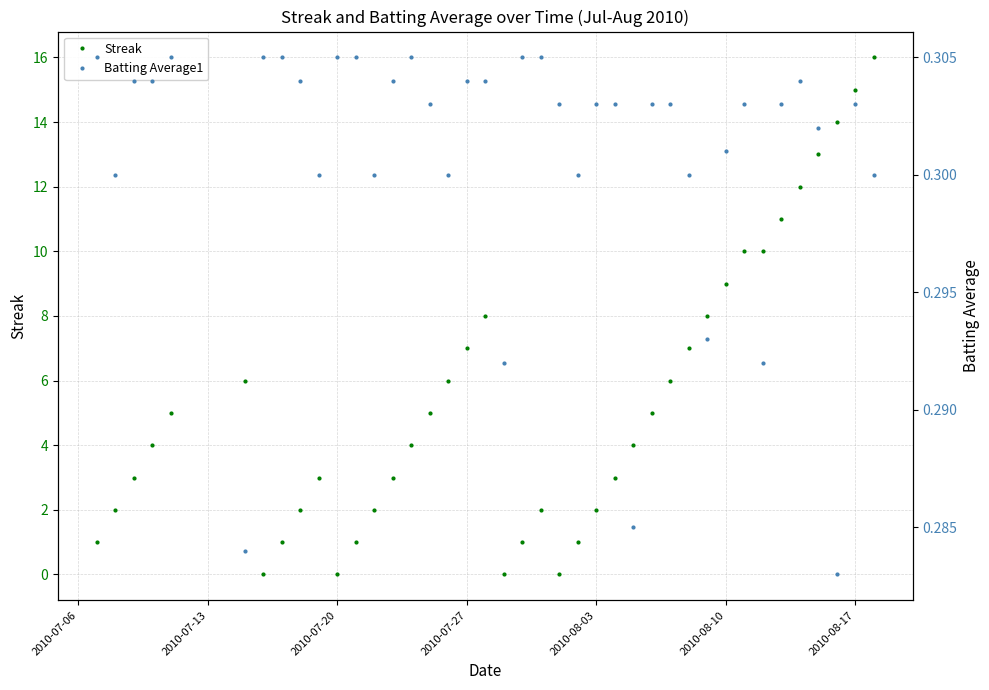

True or false: Streak has more than 2 points higher than both neighbors.

True